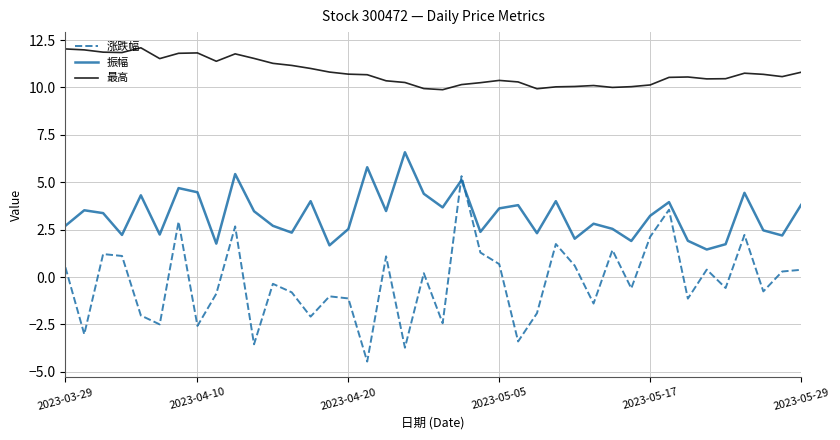

What is the smallest value displayed?

-4.5